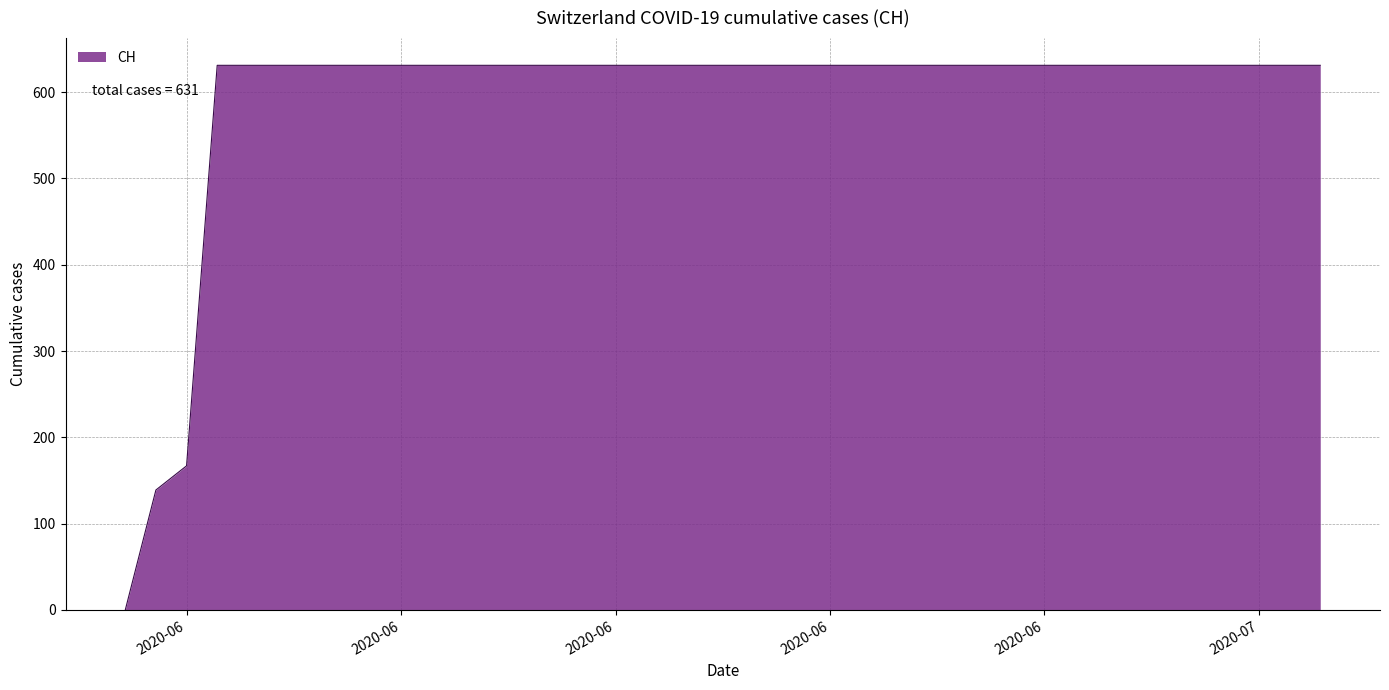

What is the greatest value displayed?

631